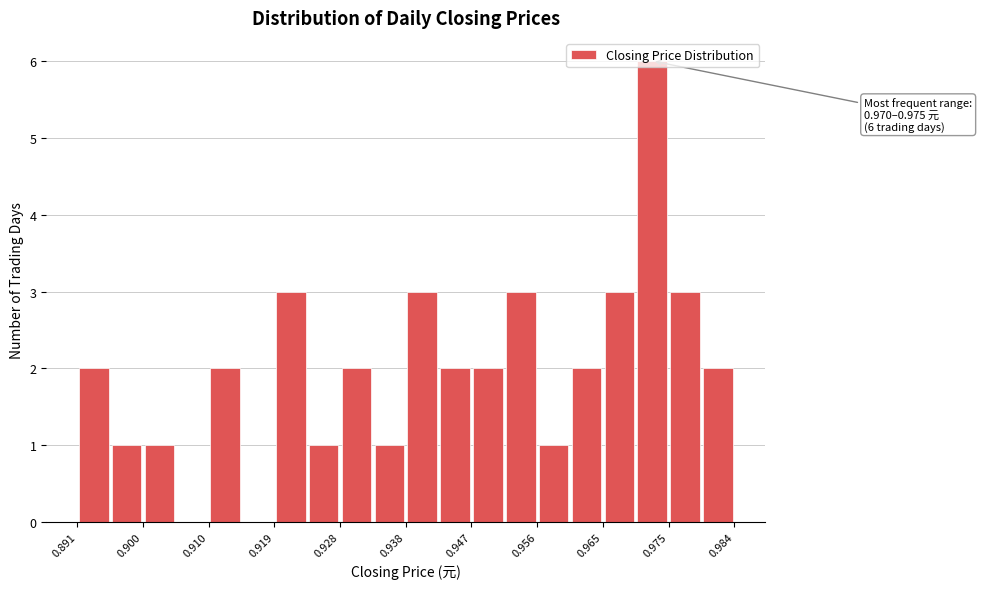

Over which range of the x-axis is the bar tallest?

0.970 to 0.975